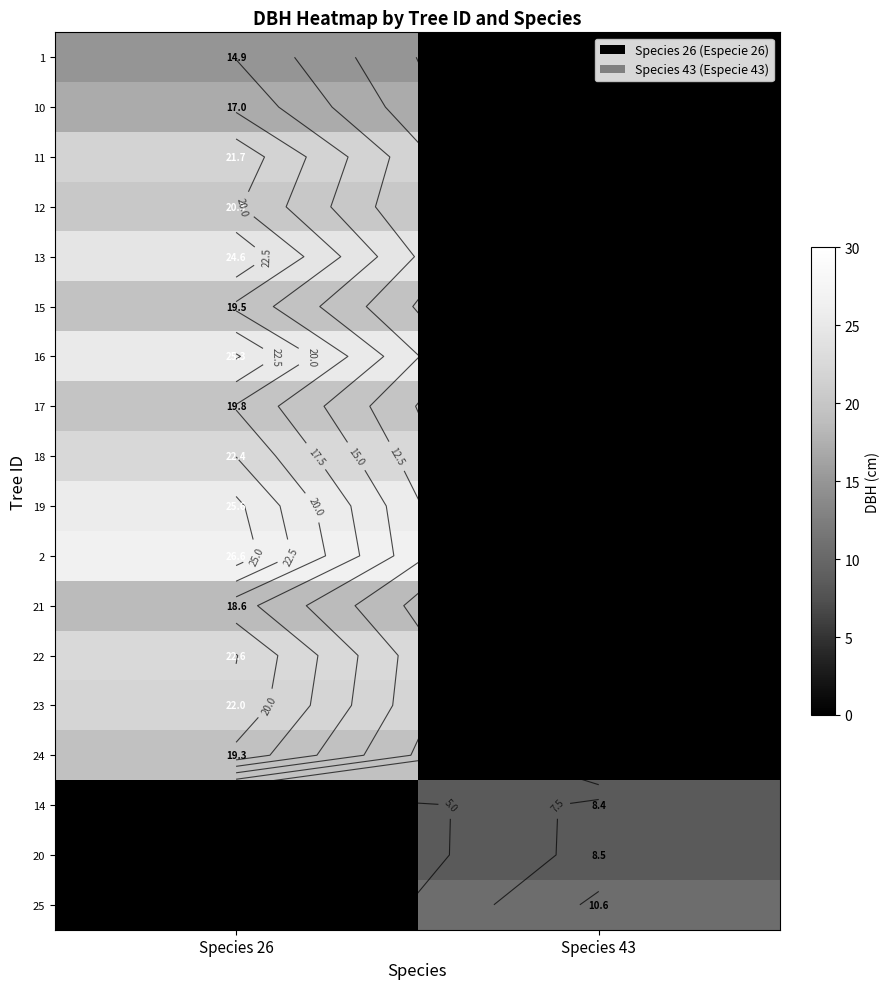

Rank the series at Species 26 from highest to lowest value.

2, 19, 16, 13, 22, 18, 23, 11, 12, 17, 15, 24, 21, 10, 1, 14, 20, 25